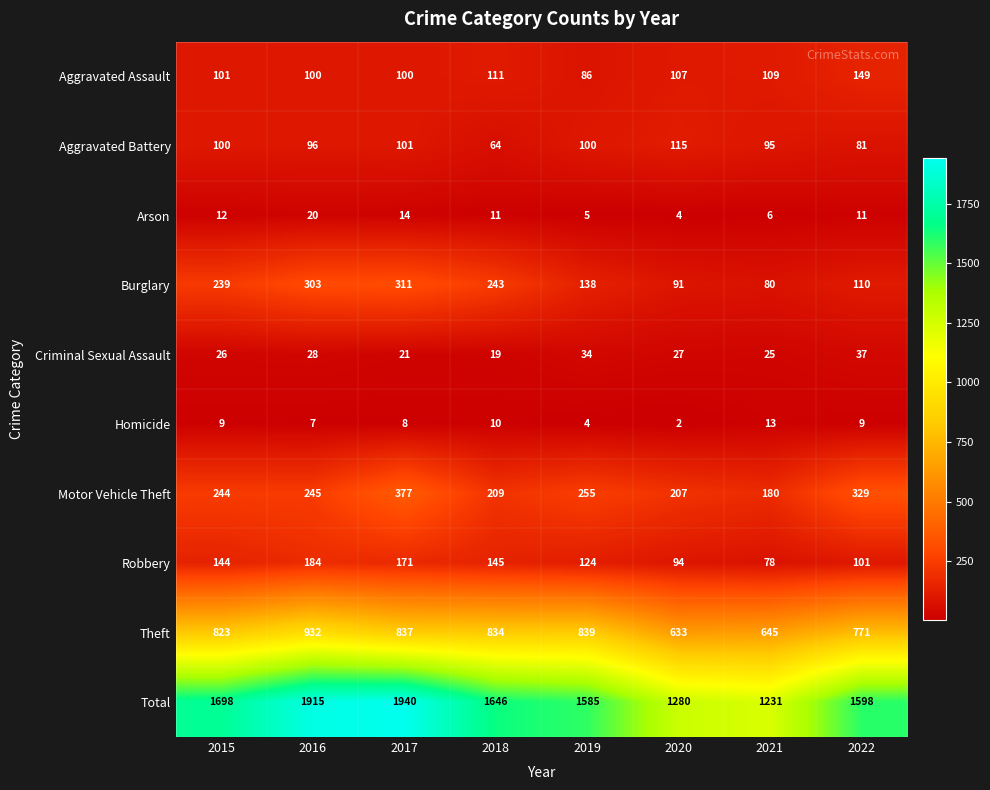

How many series are shown in this chart?

10